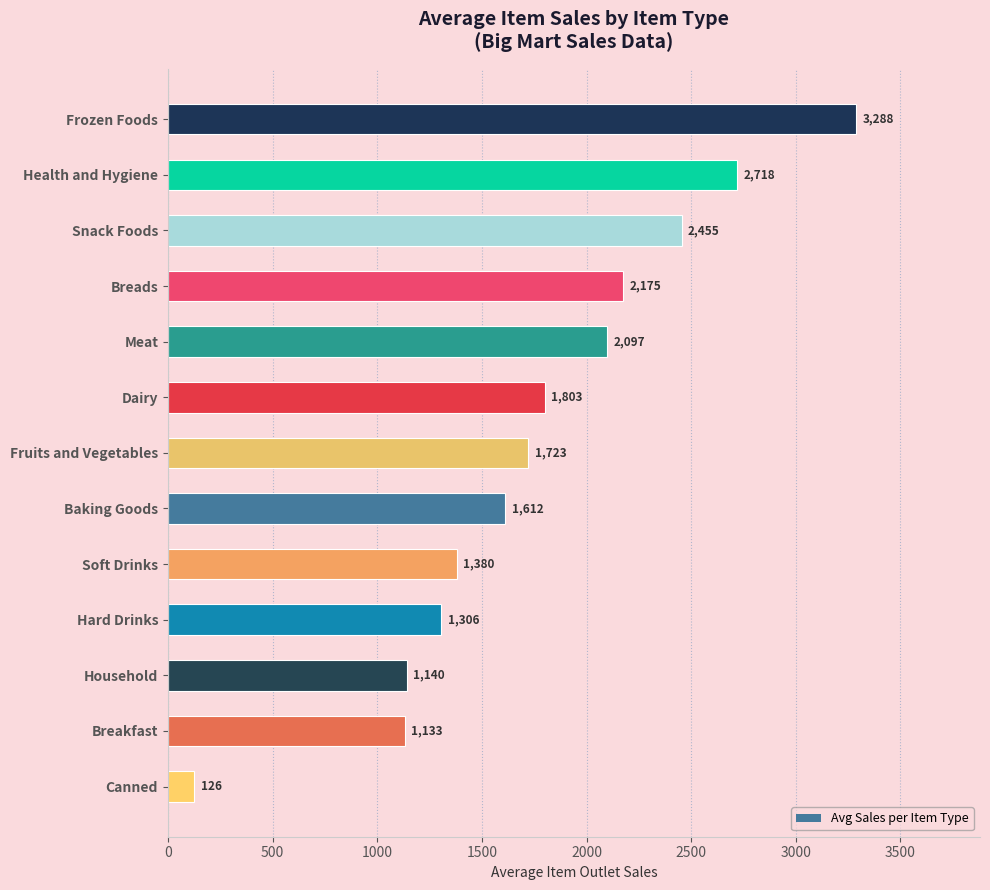

At which label is the value closest to 1707?

Fruits and Vegetables